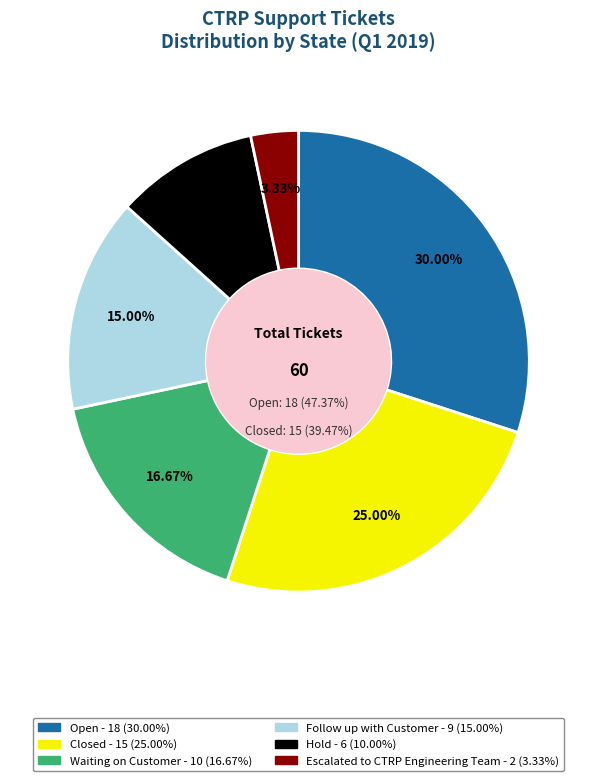

Count the number of slices in the pie.

6